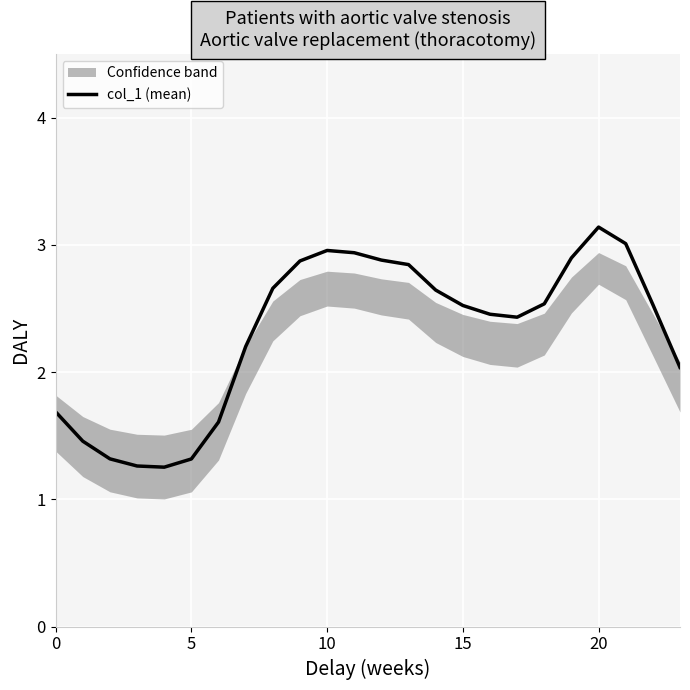

What is the change in value from 6 to 15?

+0.9